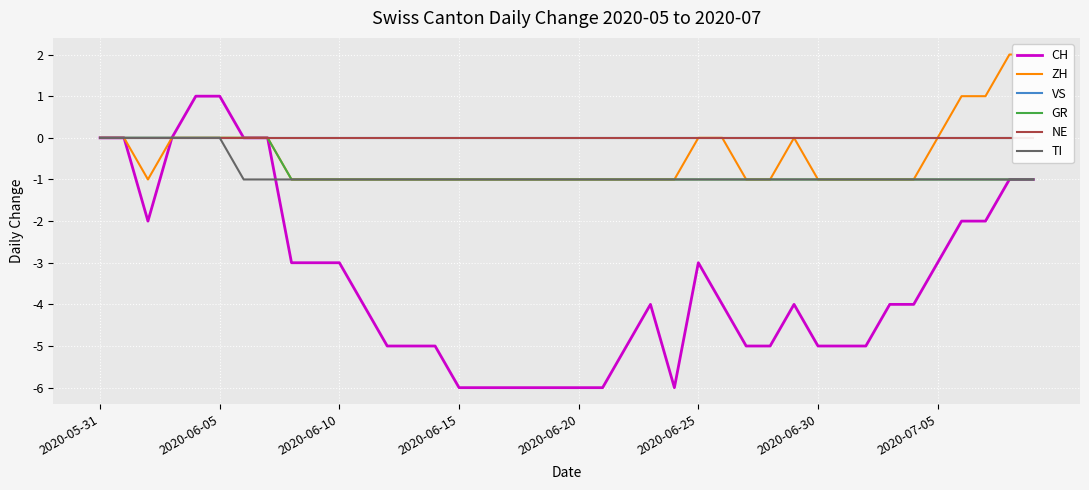

Does the chart display data point markers on the line(s)?

No